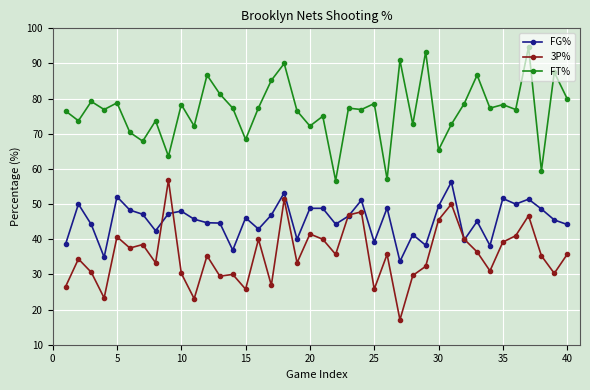

True or false: FG% has more than 1 interior local peaks.

True